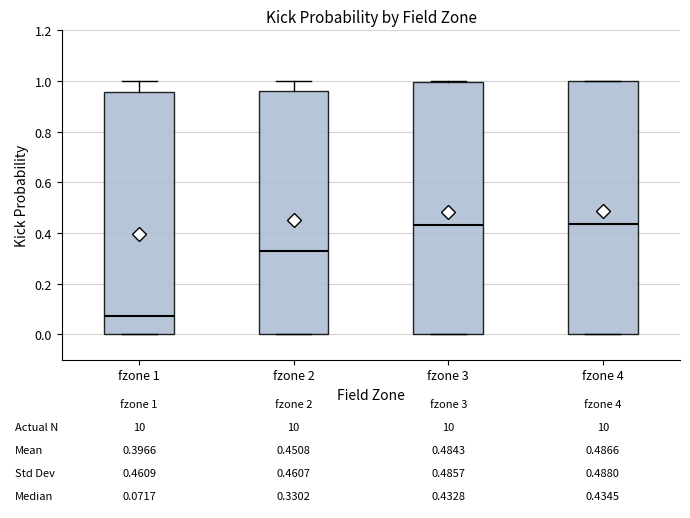

Which box has the lowest median line?

fzone 1